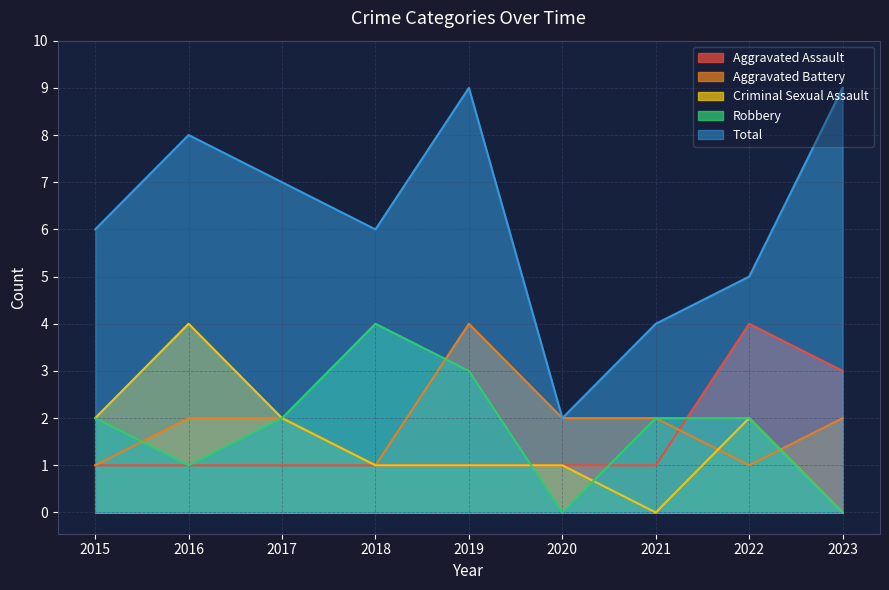

What is the value of the Robbery point at the 4th from the left?

4